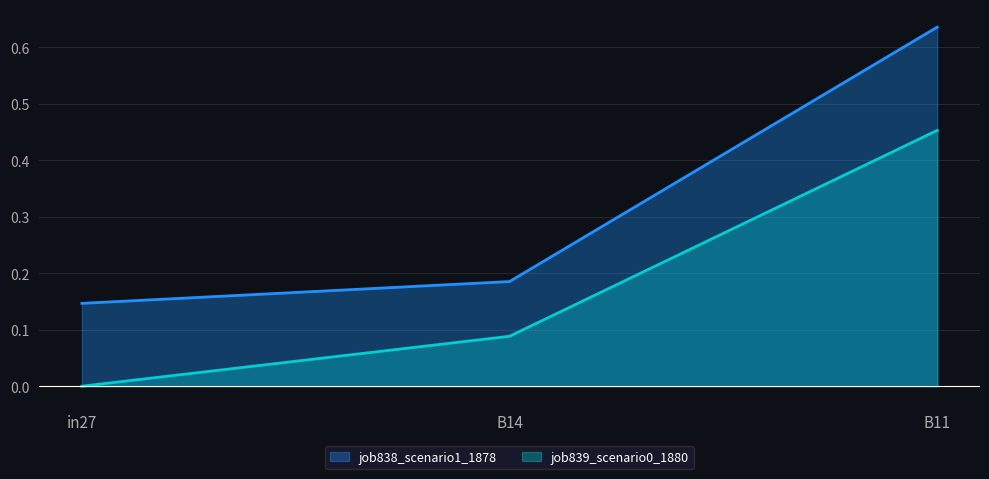

Is it true that job838_scenario1_1878 equals 0.9 at B11?

False